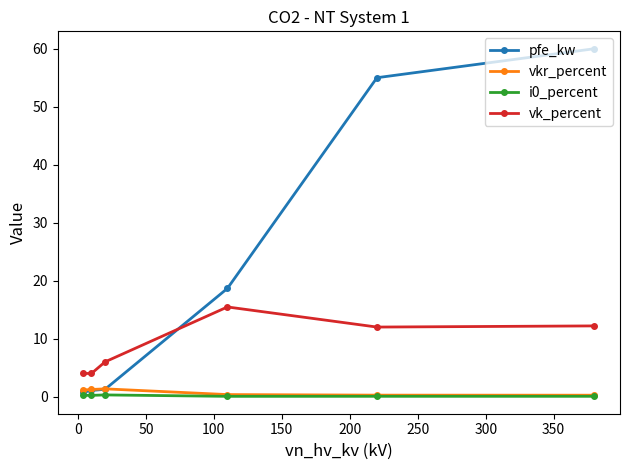

Which series has the largest range (max minus min)?

pfe_kw